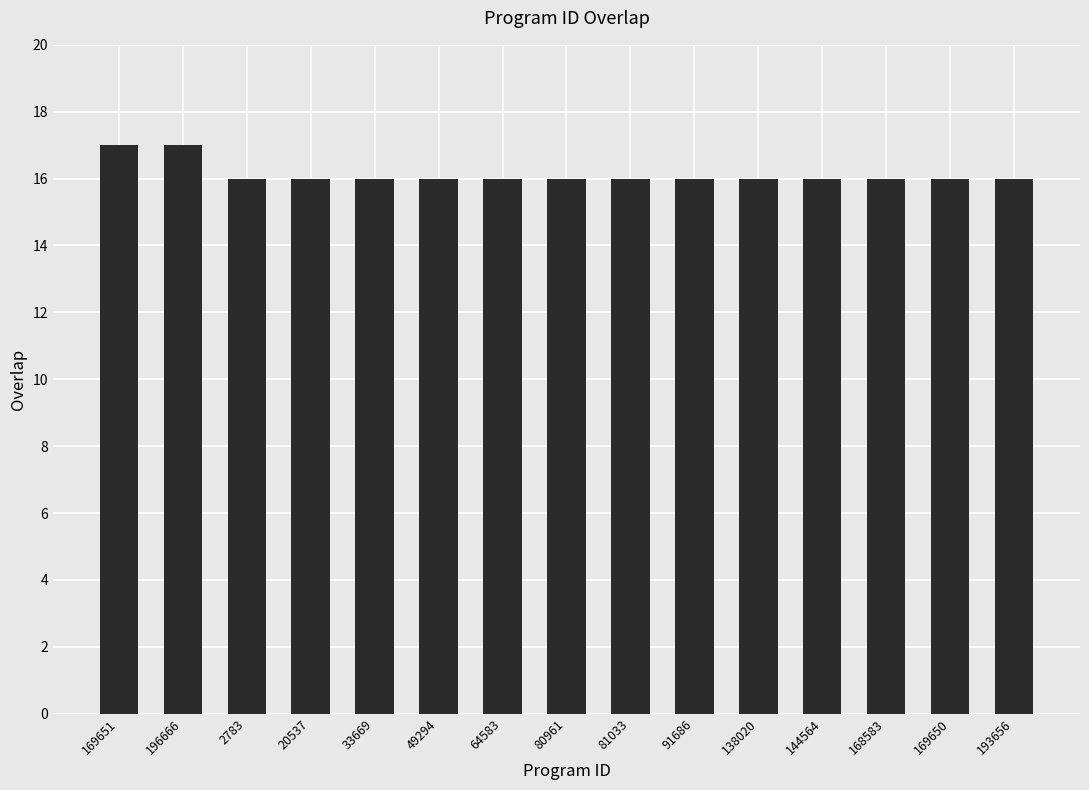

Read the value at 169651.

17